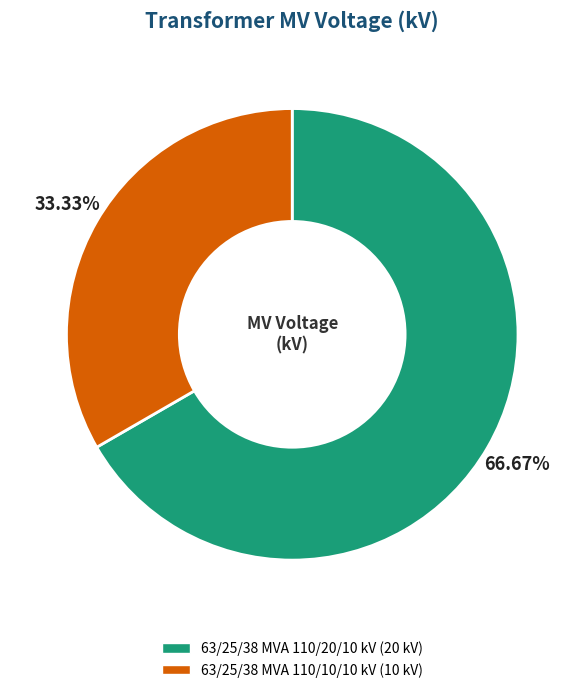

Which category has the biggest portion of the pie?

63/25/38 MVA 110/20/10 kV